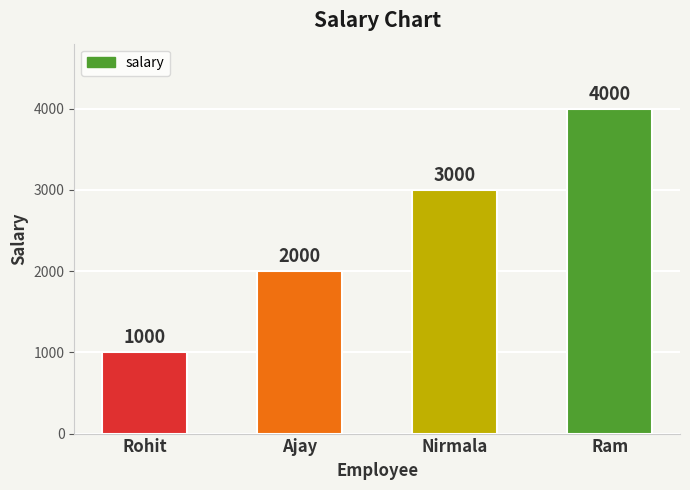

What position from the right is Ram?

1